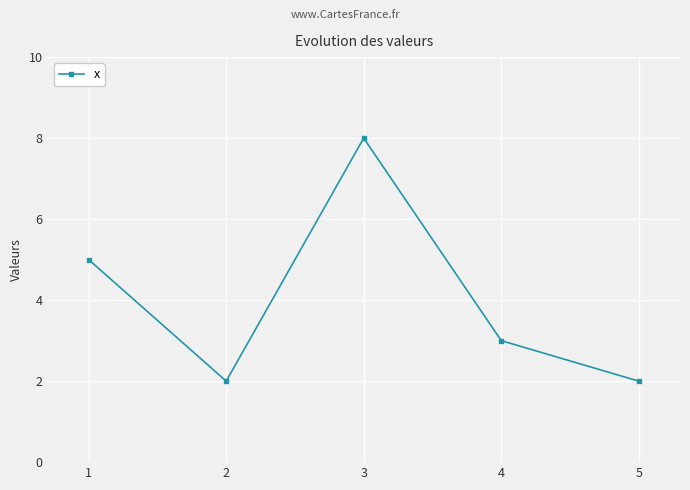

At which category does the chart reach its peak across all series?

3